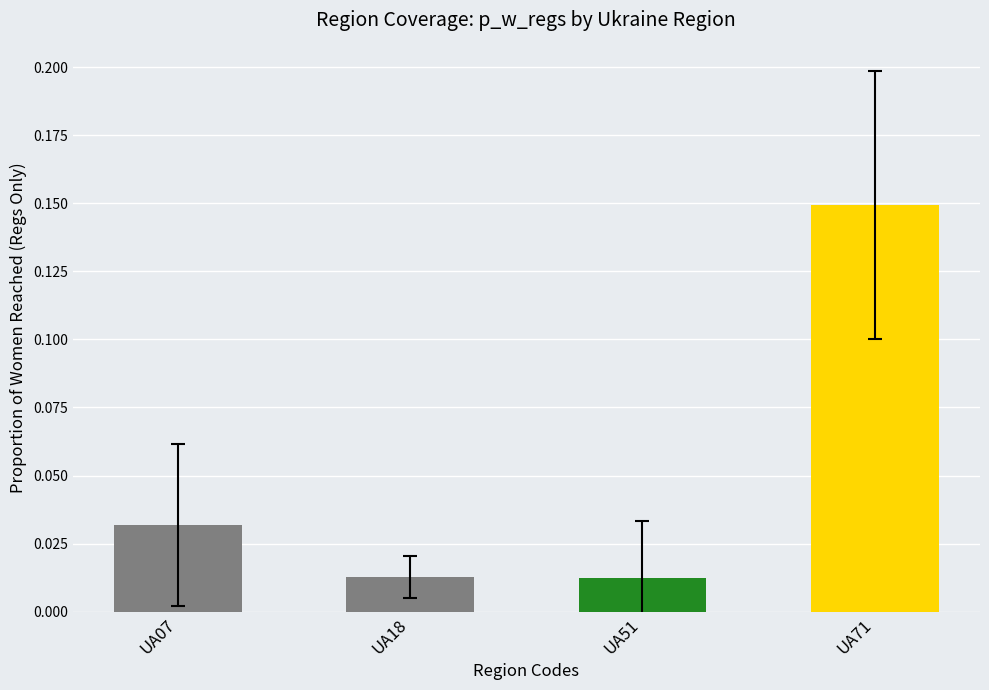

Is it true that the value at UA71 is 0.2?

False